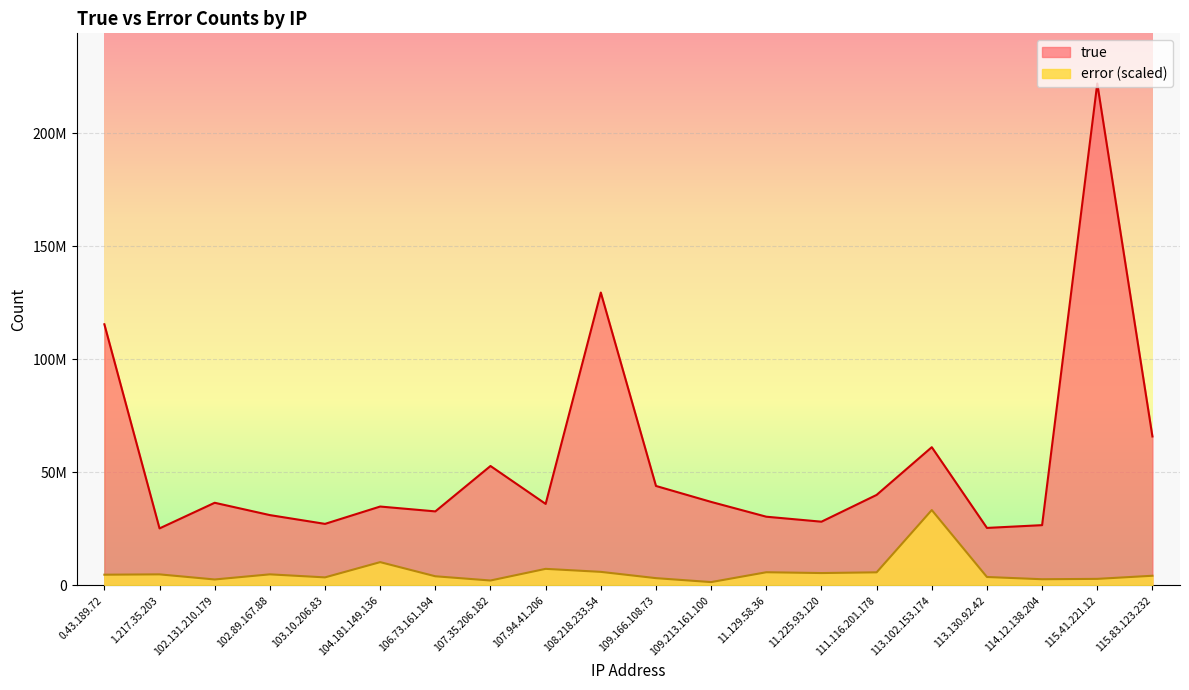

At which category is the sum across all series the highest?

115.41.221.12